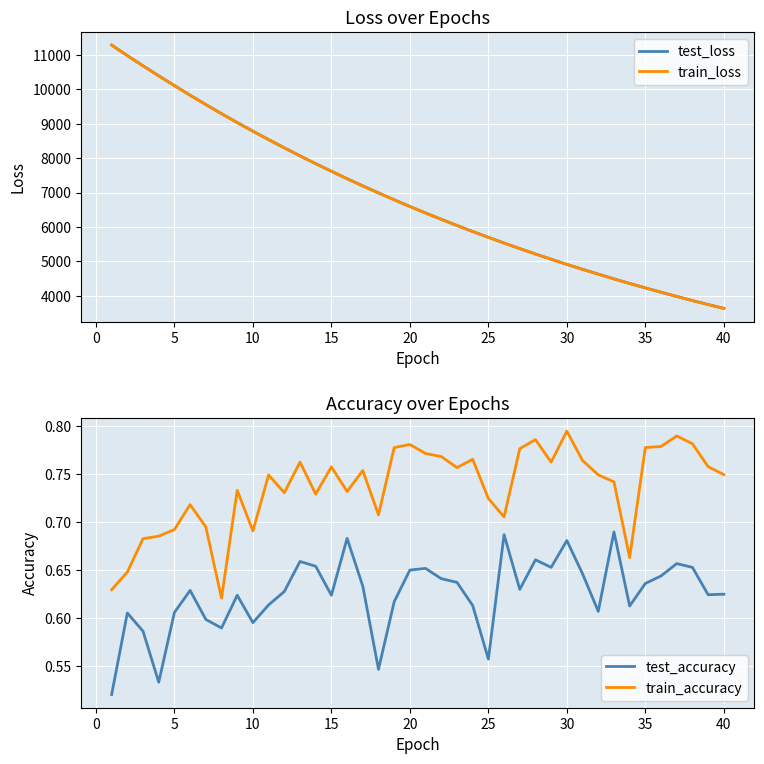

True or false: test_loss has more than 0 points higher than both neighbors.

False